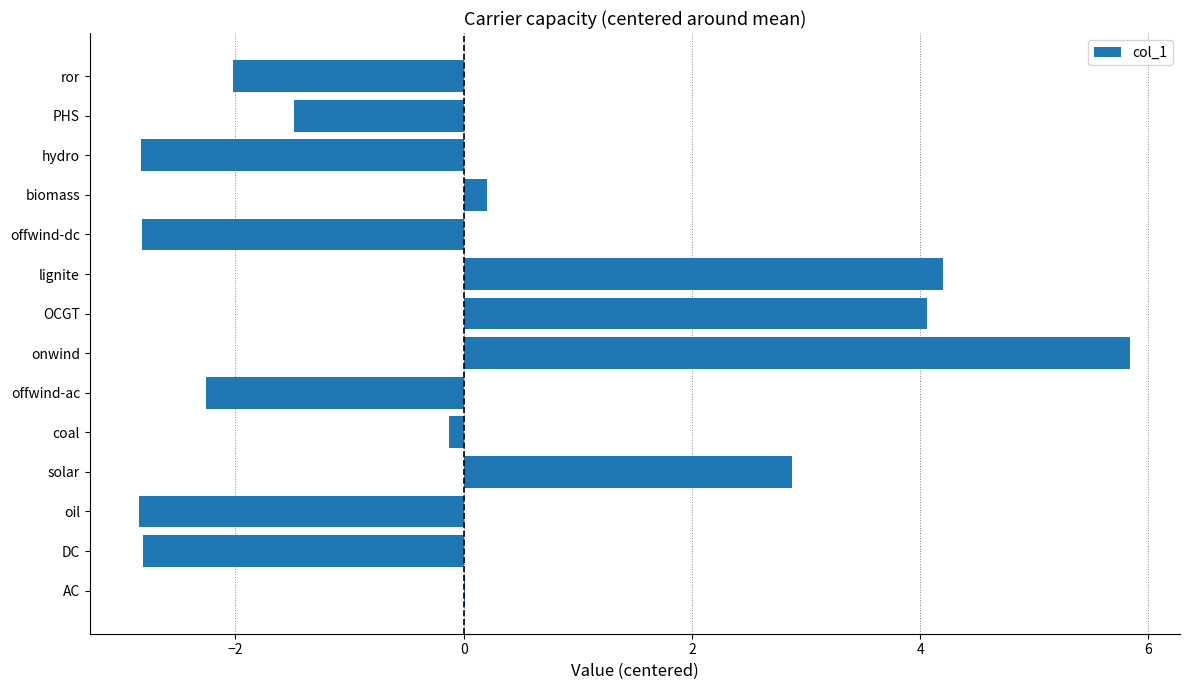

How many categories are shown in the chart?

14